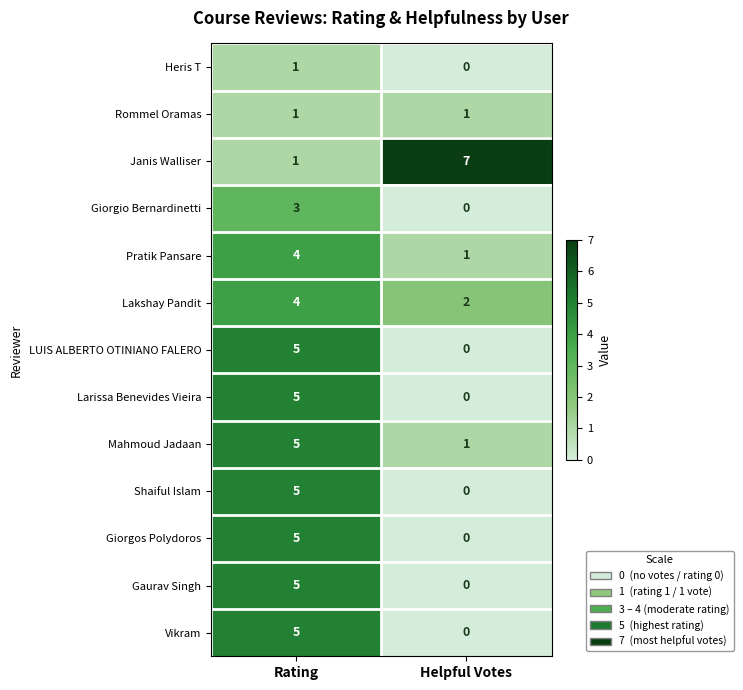

Reading left to right, extract all data points from this chart.

Heris T: 1	0
Rommel Oramas: 1	1
Janis Walliser: 1	7
Giorgio Bernardinetti: 3	0
Pratik Pansare: 4	1
Lakshay Pandit: 4	2
LUIS ALBERTO OTINIANO FALERO: 5	0
Larissa Benevides Vieira: 5	0
Mahmoud Jadaan: 5	1
Shaiful Islam: 5	0
Giorgos Polydoros: 5	0
Gaurav Singh: 5	0
Vikram: 5	0